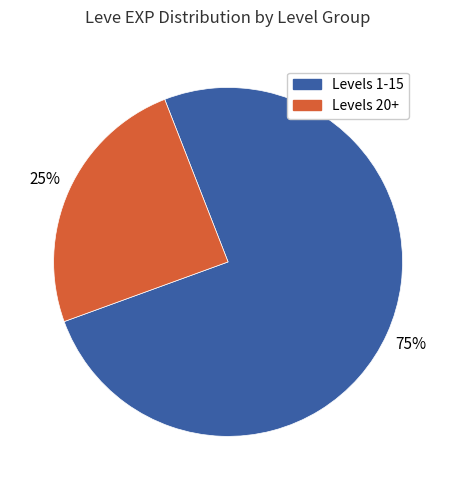

To the nearest percent, what is the average slice percentage?

50%